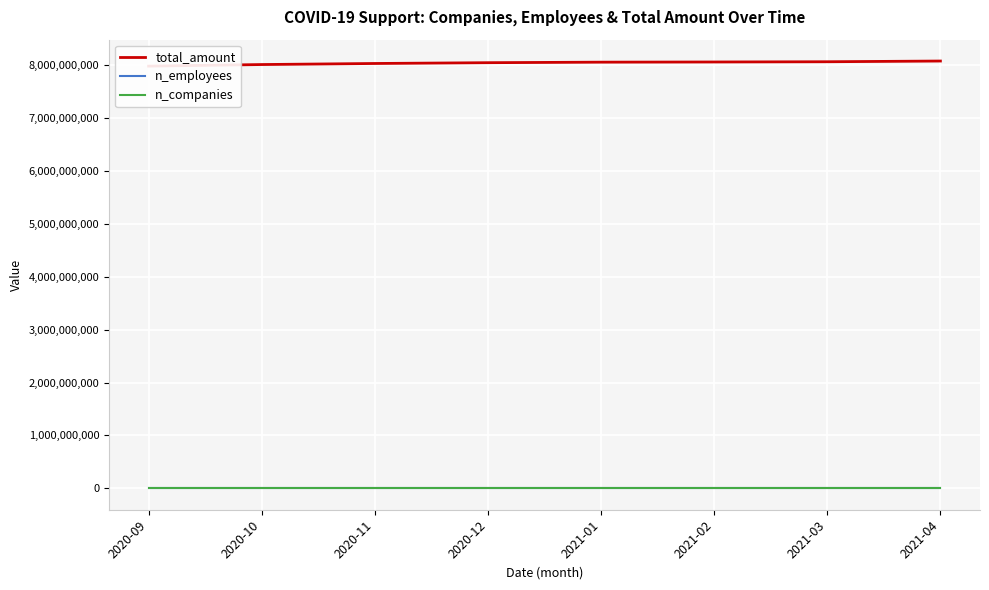

What is the approximate value of n_employees at 2020-09?

395800